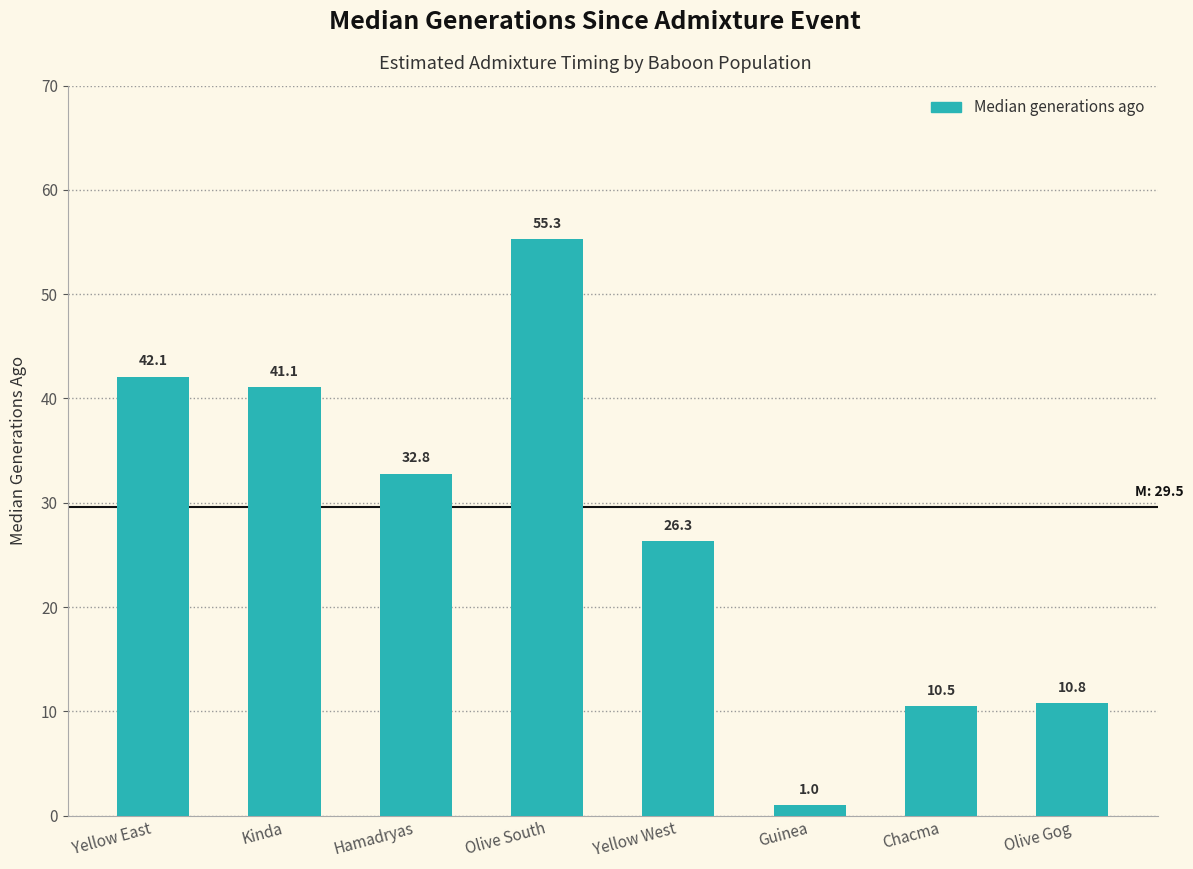

Reading left to right, extract all data points from this chart.

Yellow East=42.1	Kinda=41.1	Hamadryas=32.8	Olive South=55.3	Yellow West=26.3	Guinea=1.0	Chacma=10.5	Olive Gog=10.8